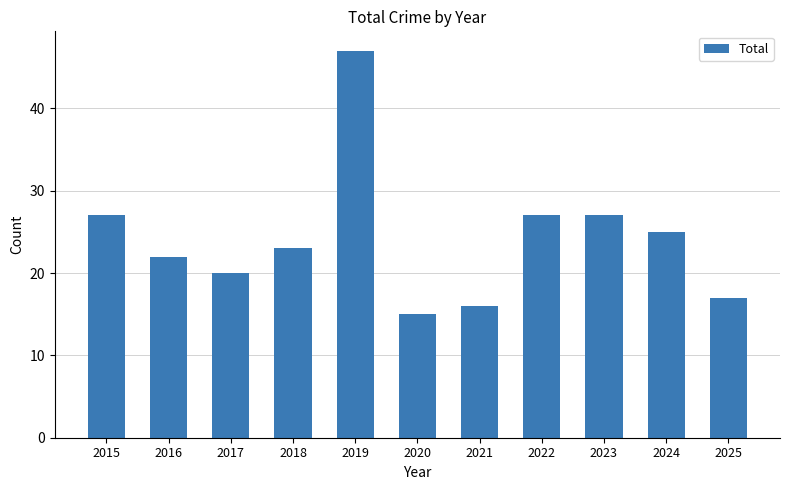

Does the chart contain any negative values?

No